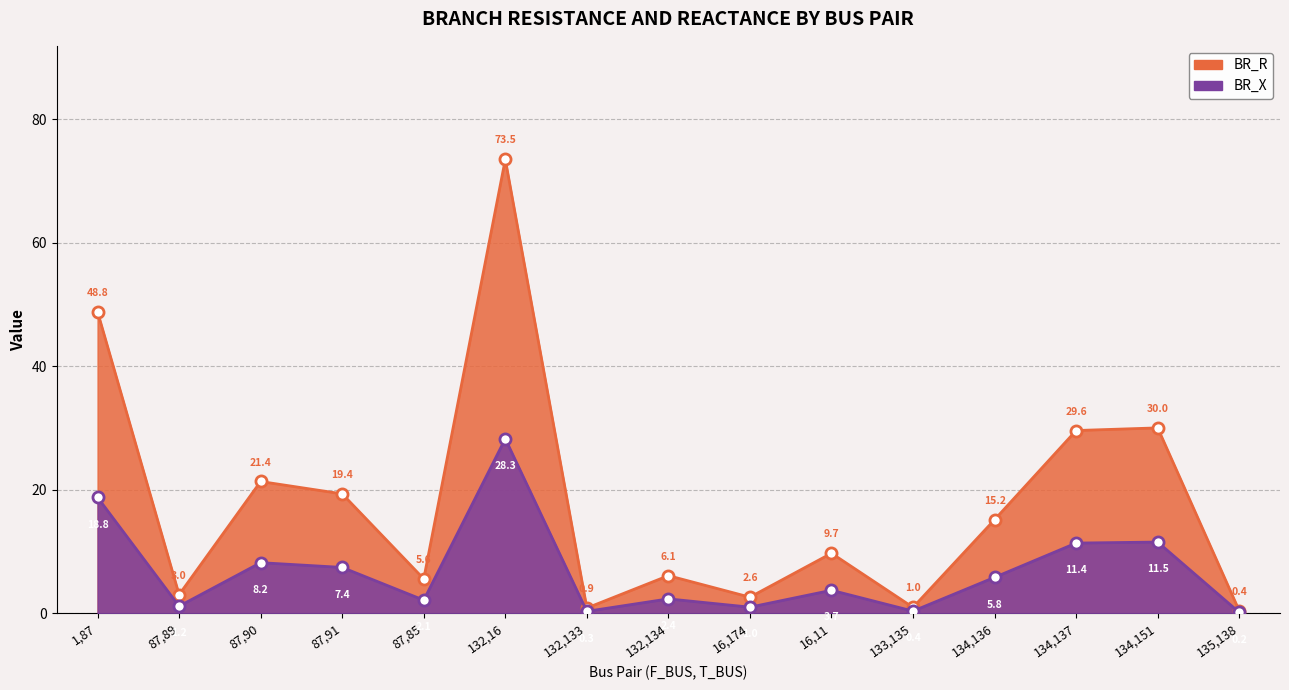

At which label does BR_X reach its minimum?

135,138